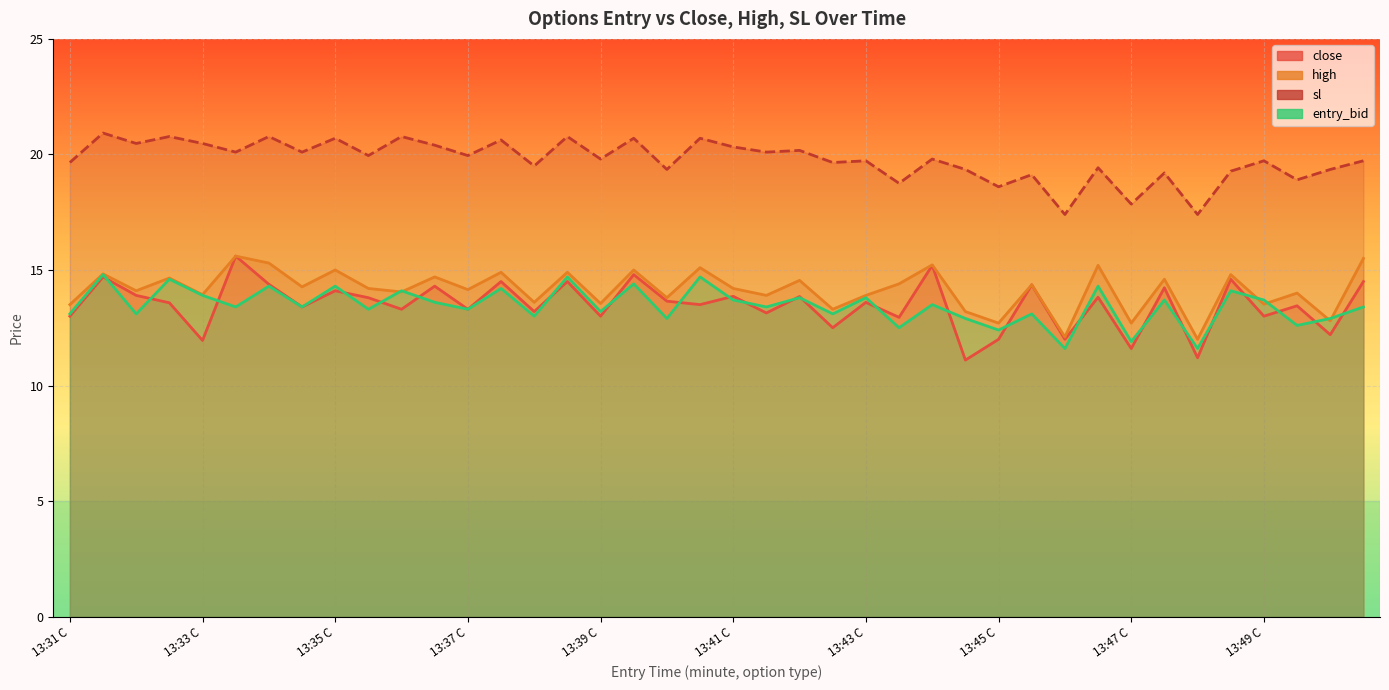

At which label does high first exceed 14?

13:31 P